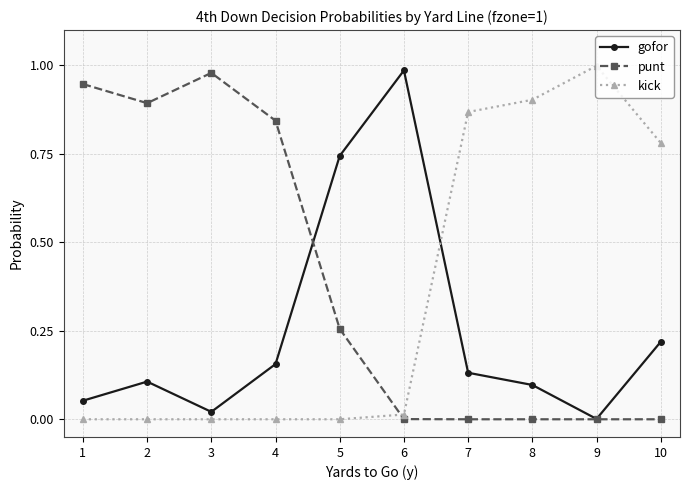

Between 5 and 7, which series saw the biggest shift?

kick